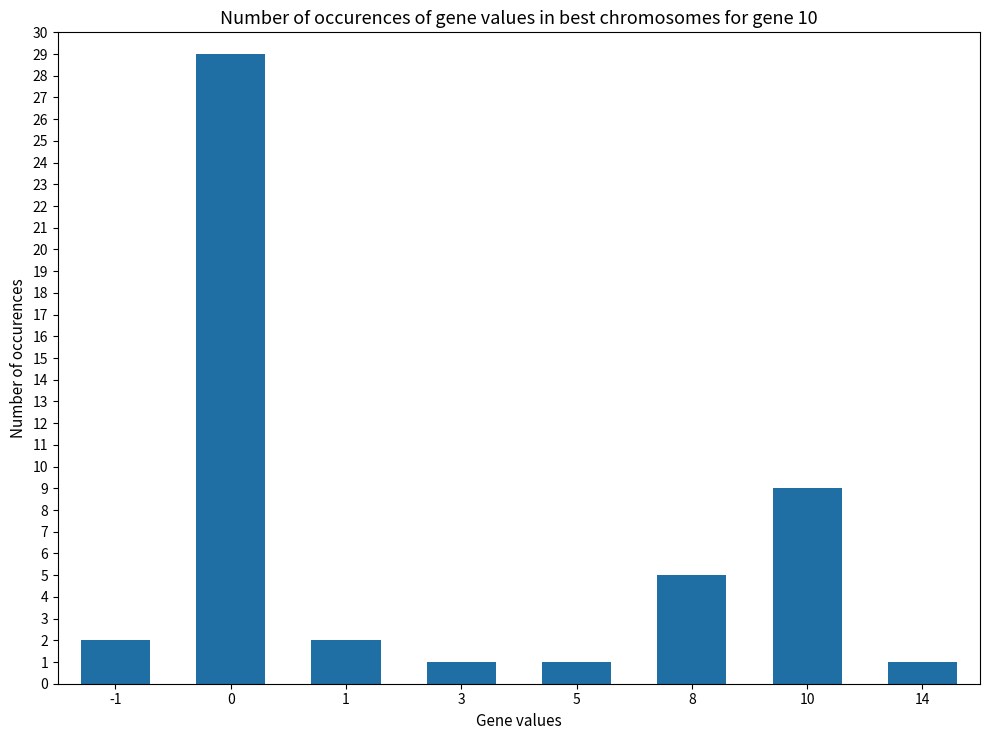

Reading right to left, extract all data points from this chart.

14=1	10=9	8=5	5=1	3=1	1=2	0=29	-1=2